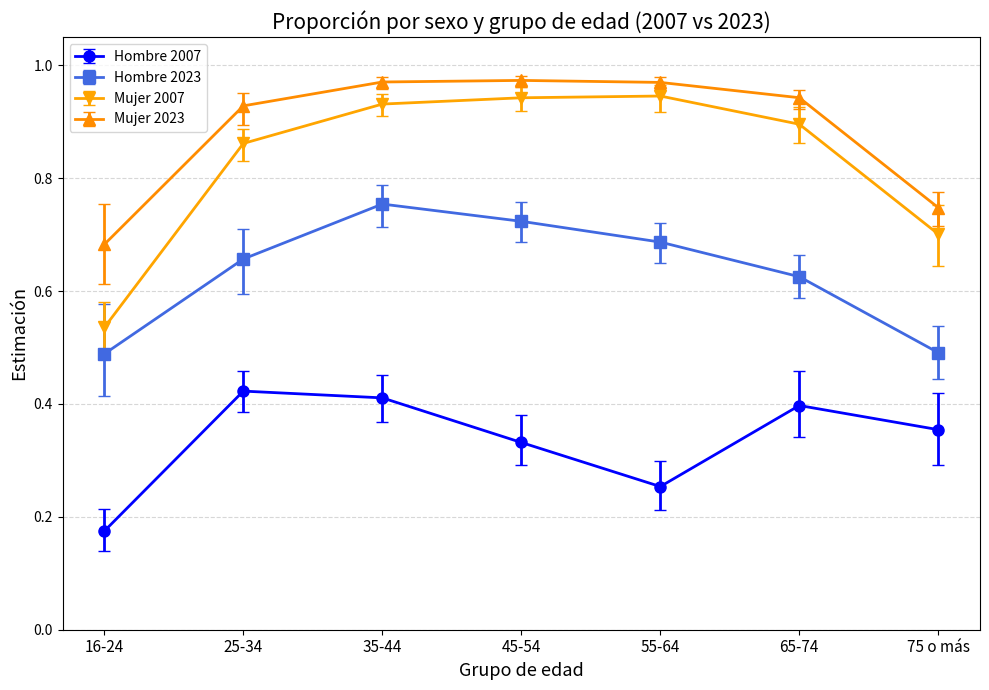

At which label is Mujer 2007 closest to 0?

16-24